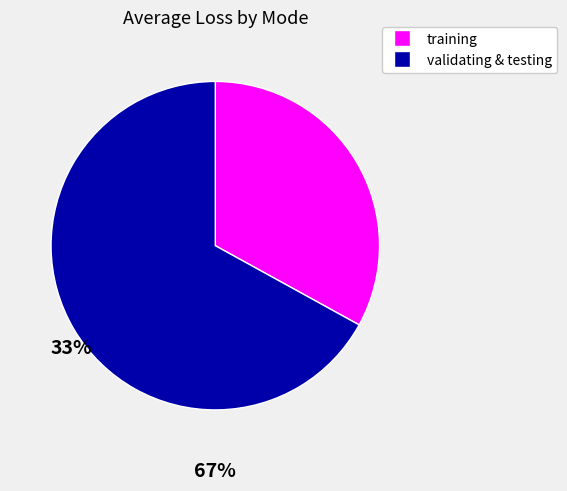

How many segments does this pie chart have?

2